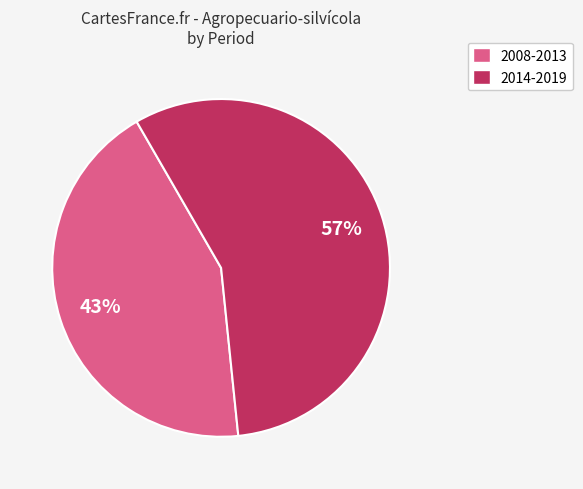

What is the largest slice in the pie chart?

2014-2019